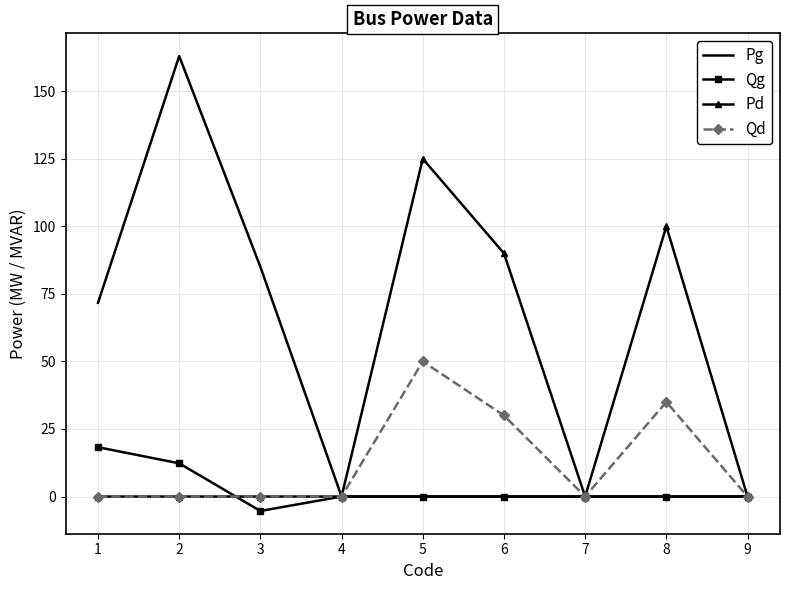

What is the maximum value shown in the chart?

163.0